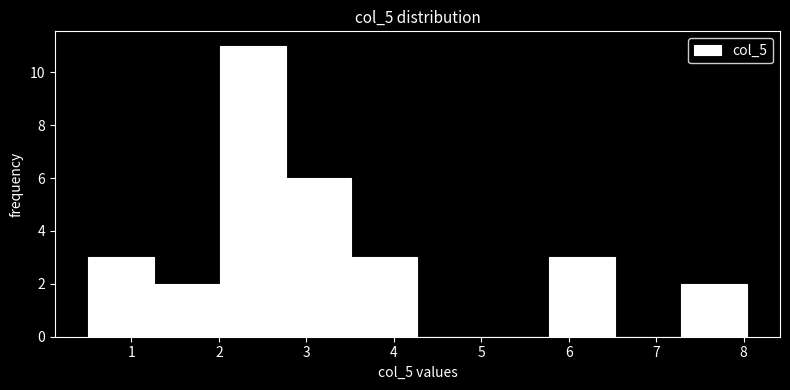

Over which range of the x-axis is the bar tallest?

2.0 to 2.8